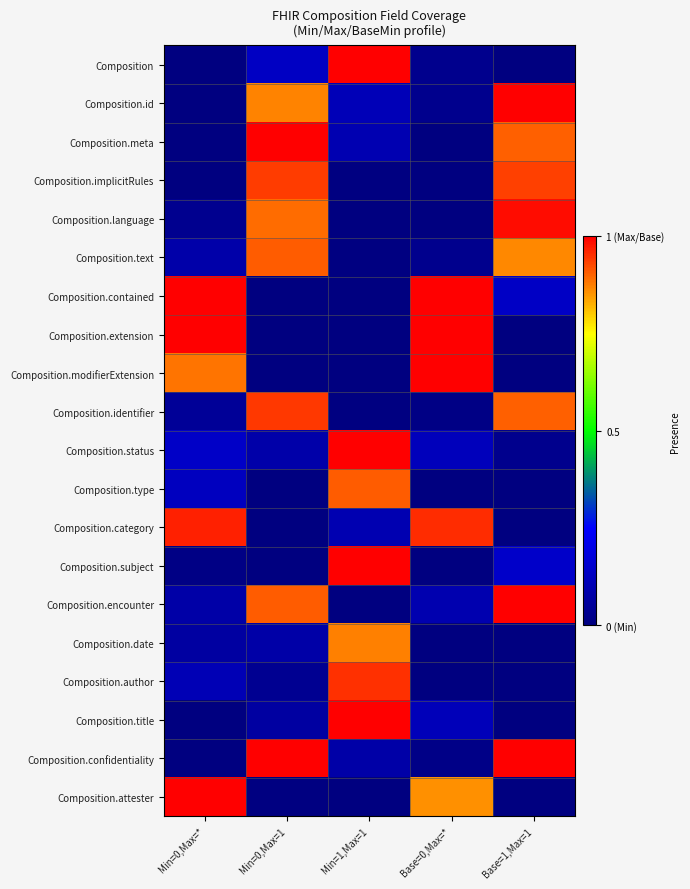

Reading left to right, list all the values displayed in this chart.

Composition: Min=0,Max=*=0.0	Min=0,Max=1=0.1	Min=1,Max=1=1.0	Base=0,Max=*=0.0	Base=1,Max=1=0.0
Composition.id: Min=0,Max=*=0.0	Min=0,Max=1=0.9	Min=1,Max=1=0.1	Base=0,Max=*=0.0	Base=1,Max=1=1.0
Composition.meta: Min=0,Max=*=0.0	Min=0,Max=1=1.0	Min=1,Max=1=0.1	Base=0,Max=*=0.0	Base=1,Max=1=0.9
Composition.implicitRules: Min=0,Max=*=0.0	Min=0,Max=1=0.9	Min=1,Max=1=0.0	Base=0,Max=*=0.0	Base=1,Max=1=0.9
Composition.language: Min=0,Max=*=0.0	Min=0,Max=1=0.9	Min=1,Max=1=0.0	Base=0,Max=*=0.0	Base=1,Max=1=1.0
Composition.text: Min=0,Max=*=0.1	Min=0,Max=1=0.9	Min=1,Max=1=0.0	Base=0,Max=*=0.0	Base=1,Max=1=0.9
Composition.contained: Min=0,Max=*=1.0	Min=0,Max=1=0.0	Min=1,Max=1=0.0	Base=0,Max=*=1.0	Base=1,Max=1=0.1
Composition.extension: Min=0,Max=*=1.0	Min=0,Max=1=0.0	Min=1,Max=1=0.0	Base=0,Max=*=1.0	Base=1,Max=1=0.0
Composition.modifierExtension: Min=0,Max=*=0.9	Min=0,Max=1=0.0	Min=1,Max=1=0.0	Base=0,Max=*=1.0	Base=1,Max=1=0.0
Composition.identifier: Min=0,Max=*=0.0	Min=0,Max=1=0.9	Min=1,Max=1=0.0	Base=0,Max=*=0.0	Base=1,Max=1=0.9
Composition.status: Min=0,Max=*=0.1	Min=0,Max=1=0.1	Min=1,Max=1=1.0	Base=0,Max=*=0.1	Base=1,Max=1=0.0
Composition.type: Min=0,Max=*=0.1	Min=0,Max=1=0.0	Min=1,Max=1=0.9	Base=0,Max=*=0.0	Base=1,Max=1=0.0
Composition.category: Min=0,Max=*=1.0	Min=0,Max=1=0.0	Min=1,Max=1=0.1	Base=0,Max=*=1.0	Base=1,Max=1=0.0
Composition.subject: Min=0,Max=*=0.0	Min=0,Max=1=0.0	Min=1,Max=1=1.0	Base=0,Max=*=0.0	Base=1,Max=1=0.1
Composition.encounter: Min=0,Max=*=0.1	Min=0,Max=1=0.9	Min=1,Max=1=0.0	Base=0,Max=*=0.1	Base=1,Max=1=1.0
Composition.date: Min=0,Max=*=0.1	Min=0,Max=1=0.1	Min=1,Max=1=0.9	Base=0,Max=*=0.0	Base=1,Max=1=0.0
Composition.author: Min=0,Max=*=0.1	Min=0,Max=1=0.0	Min=1,Max=1=0.9	Base=0,Max=*=0.0	Base=1,Max=1=0.0
Composition.title: Min=0,Max=*=0.0	Min=0,Max=1=0.1	Min=1,Max=1=1.0	Base=0,Max=*=0.1	Base=1,Max=1=0.0
Composition.confidentiality: Min=0,Max=*=0.0	Min=0,Max=1=1.0	Min=1,Max=1=0.1	Base=0,Max=*=0.0	Base=1,Max=1=1.0
Composition.attester: Min=0,Max=*=1.0	Min=0,Max=1=0.0	Min=1,Max=1=0.0	Base=0,Max=*=0.9	Base=1,Max=1=0.0